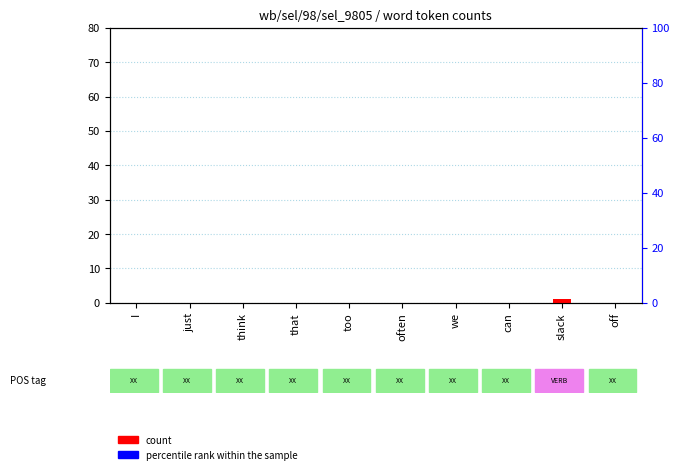

Count the number of categories in the chart.

10